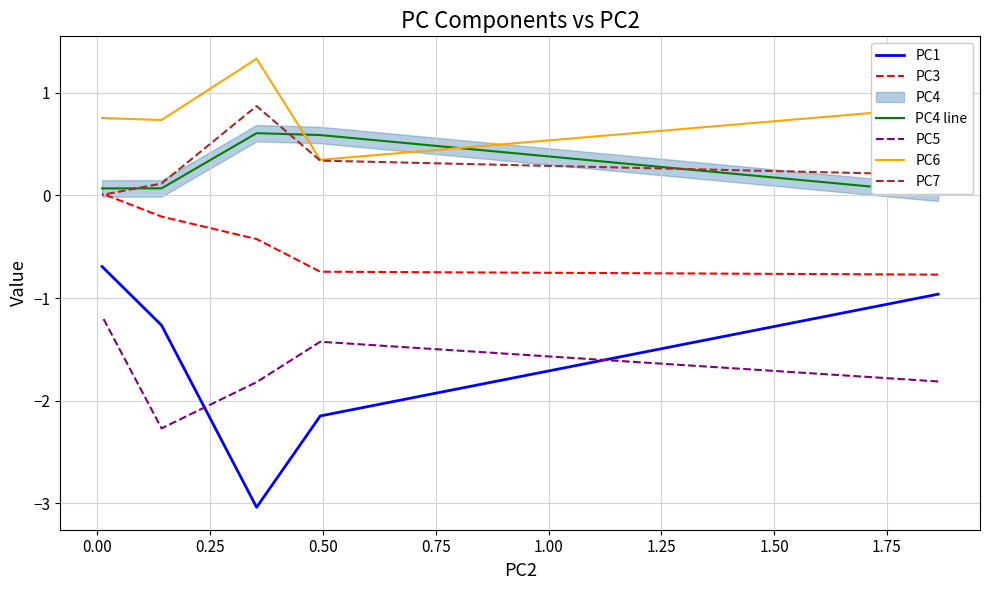

True or false: PC7 has more than 0 interior local peaks.

True